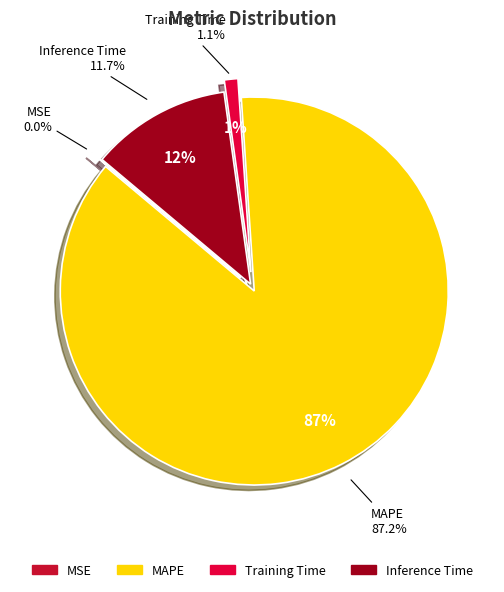

To the nearest percent, what portion does MAPE represent?

87%